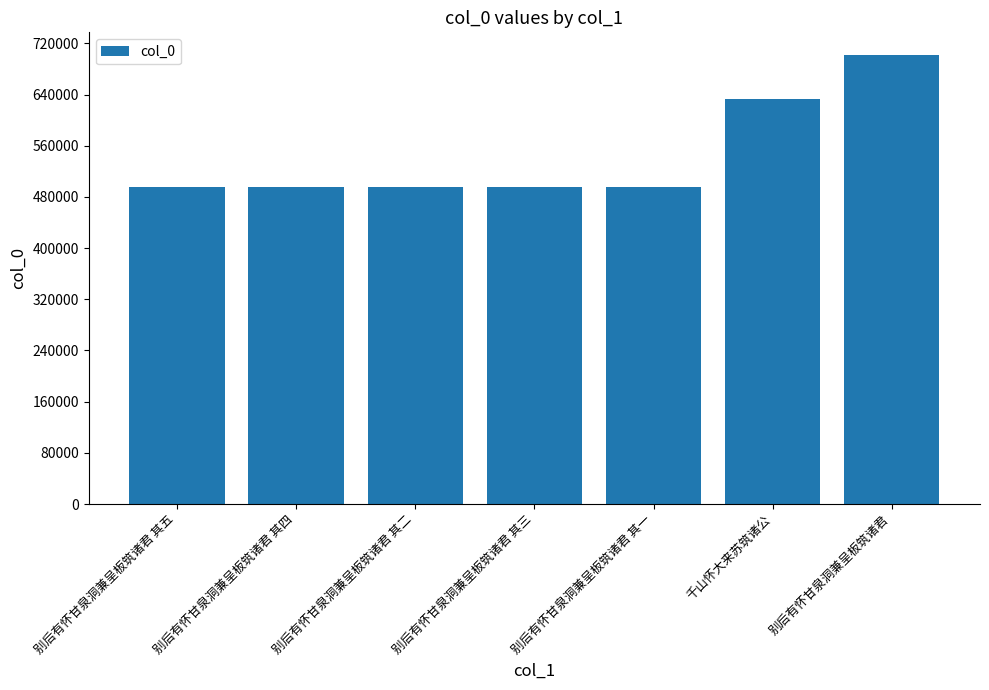

What is the change in value from 别后有怀甘泉洞兼呈板筑诸君 其四 to 千山怀大来苏筑诸公?

+138096